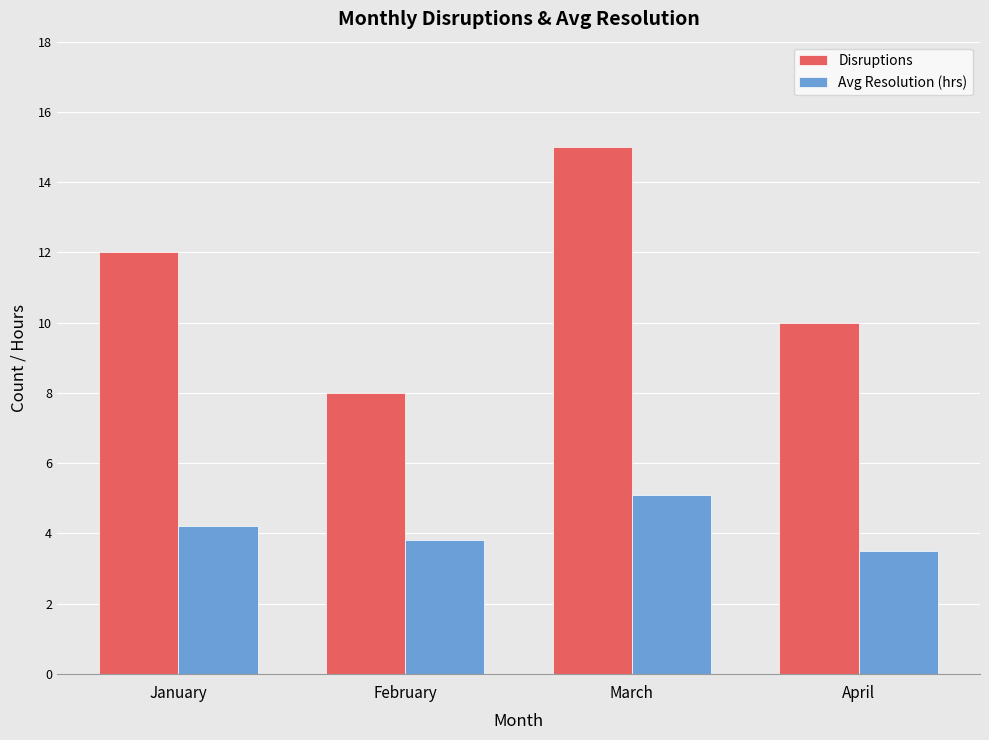

What is the spread (max minus min) of values at February?

4.2